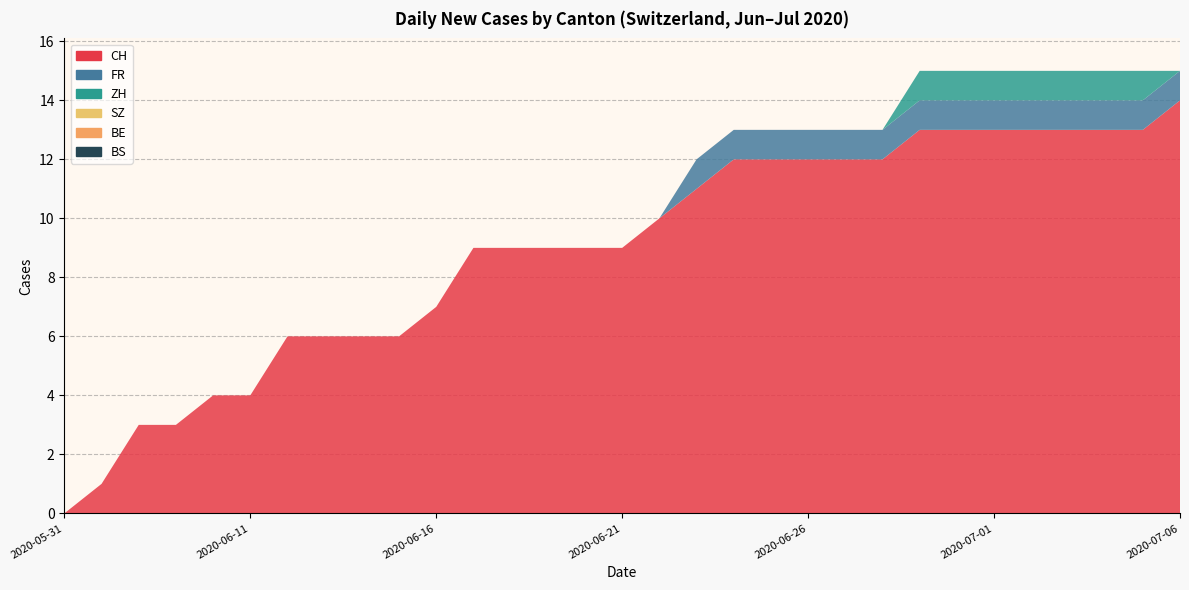

Reading left to right, transcribe all the data shown in this chart.

CH: 2020-05-31=0	2020-06-07=1	2020-06-08=3	2020-06-09=3	2020-06-10=4	2020-06-11=4	2020-06-12=6	2020-06-13=6	2020-06-14=6	2020-06-15=6	2020-06-16=7	2020-06-17=9	2020-06-18=9	2020-06-19=9	2020-06-20=9	2020-06-21=9	2020-06-22=10	2020-06-23=11	2020-06-24=12	2020-06-25=12	2020-06-26=12	2020-06-27=12	2020-06-28=12	2020-06-29=13	2020-06-30=13	2020-07-01=13	2020-07-02=13	2020-07-03=13	2020-07-04=13	2020-07-05=13	2020-07-06=14
FR: 2020-05-31=0	2020-06-07=0	2020-06-08=0	2020-06-09=0	2020-06-10=0	2020-06-11=0	2020-06-12=0	2020-06-13=0	2020-06-14=0	2020-06-15=0	2020-06-16=0	2020-06-17=0	2020-06-18=0	2020-06-19=0	2020-06-20=0	2020-06-21=0	2020-06-22=0	2020-06-23=1	2020-06-24=1	2020-06-25=1	2020-06-26=1	2020-06-27=1	2020-06-28=1	2020-06-29=1	2020-06-30=1	2020-07-01=1	2020-07-02=1	2020-07-03=1	2020-07-04=1	2020-07-05=1	2020-07-06=1
ZH: 2020-05-31=0	2020-06-07=0	2020-06-08=0	2020-06-09=0	2020-06-10=0	2020-06-11=0	2020-06-12=0	2020-06-13=0	2020-06-14=0	2020-06-15=0	2020-06-16=0	2020-06-17=0	2020-06-18=0	2020-06-19=0	2020-06-20=0	2020-06-21=0	2020-06-22=0	2020-06-23=0	2020-06-24=0	2020-06-25=0	2020-06-26=0	2020-06-27=0	2020-06-28=0	2020-06-29=1	2020-06-30=1	2020-07-01=1	2020-07-02=1	2020-07-03=1	2020-07-04=1	2020-07-05=1	2020-07-06=0
SZ: 2020-05-31=0	2020-06-07=0	2020-06-08=0	2020-06-09=0	2020-06-10=0	2020-06-11=0	2020-06-12=0	2020-06-13=0	2020-06-14=0	2020-06-15=0	2020-06-16=0	2020-06-17=0	2020-06-18=0	2020-06-19=0	2020-06-20=0	2020-06-21=0	2020-06-22=0	2020-06-23=0	2020-06-24=0	2020-06-25=0	2020-06-26=0	2020-06-27=0	2020-06-28=0	2020-06-29=0	2020-06-30=0	2020-07-01=0	2020-07-02=0	2020-07-03=0	2020-07-04=0	2020-07-05=0	2020-07-06=0
BE: 2020-05-31=0	2020-06-07=0	2020-06-08=0	2020-06-09=0	2020-06-10=0	2020-06-11=0	2020-06-12=0	2020-06-13=0	2020-06-14=0	2020-06-15=0	2020-06-16=0	2020-06-17=0	2020-06-18=0	2020-06-19=0	2020-06-20=0	2020-06-21=0	2020-06-22=0	2020-06-23=0	2020-06-24=0	2020-06-25=0	2020-06-26=0	2020-06-27=0	2020-06-28=0	2020-06-29=0	2020-06-30=0	2020-07-01=0	2020-07-02=0	2020-07-03=0	2020-07-04=0	2020-07-05=0	2020-07-06=0
BS: 2020-05-31=0	2020-06-07=0	2020-06-08=0	2020-06-09=0	2020-06-10=0	2020-06-11=0	2020-06-12=0	2020-06-13=0	2020-06-14=0	2020-06-15=0	2020-06-16=0	2020-06-17=0	2020-06-18=0	2020-06-19=0	2020-06-20=0	2020-06-21=0	2020-06-22=0	2020-06-23=0	2020-06-24=0	2020-06-25=0	2020-06-26=0	2020-06-27=0	2020-06-28=0	2020-06-29=0	2020-06-30=0	2020-07-01=0	2020-07-02=0	2020-07-03=0	2020-07-04=0	2020-07-05=0	2020-07-06=0